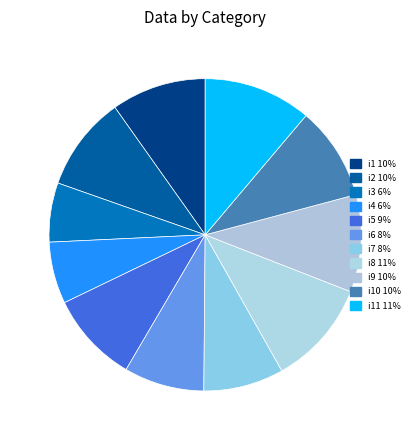

Rank the categories by value from highest to lowest.

i11, i8, i9, i1, i2, i10, i5, i6, i7, i4, i3